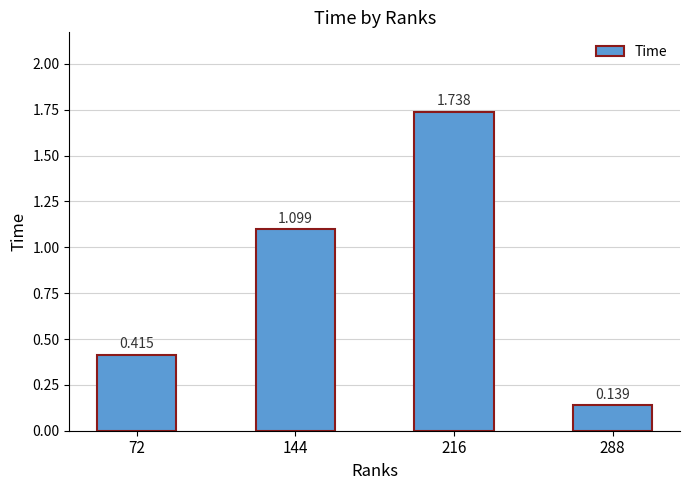

How many values exceed 1?

2